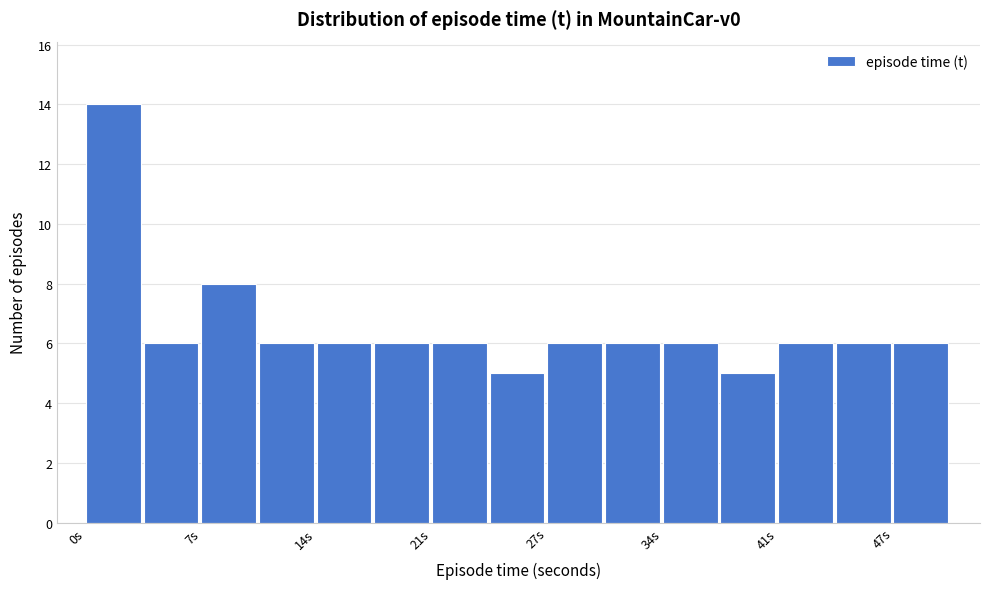

Around what value on the x-axis is the tallest bar? Give the approximate position of its centre, as read against the axis.

2